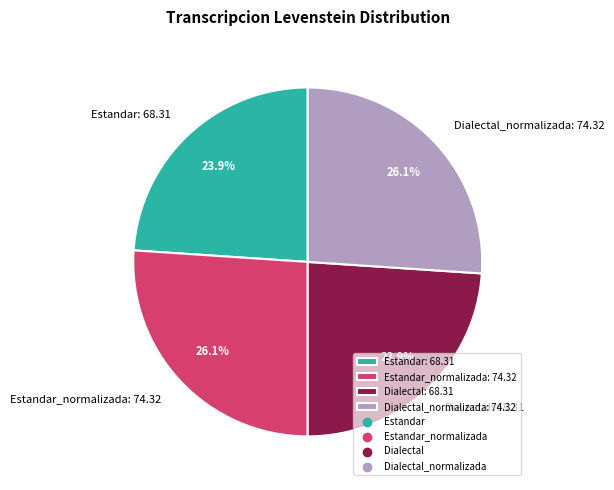

Is there a majority slice in this chart?

No